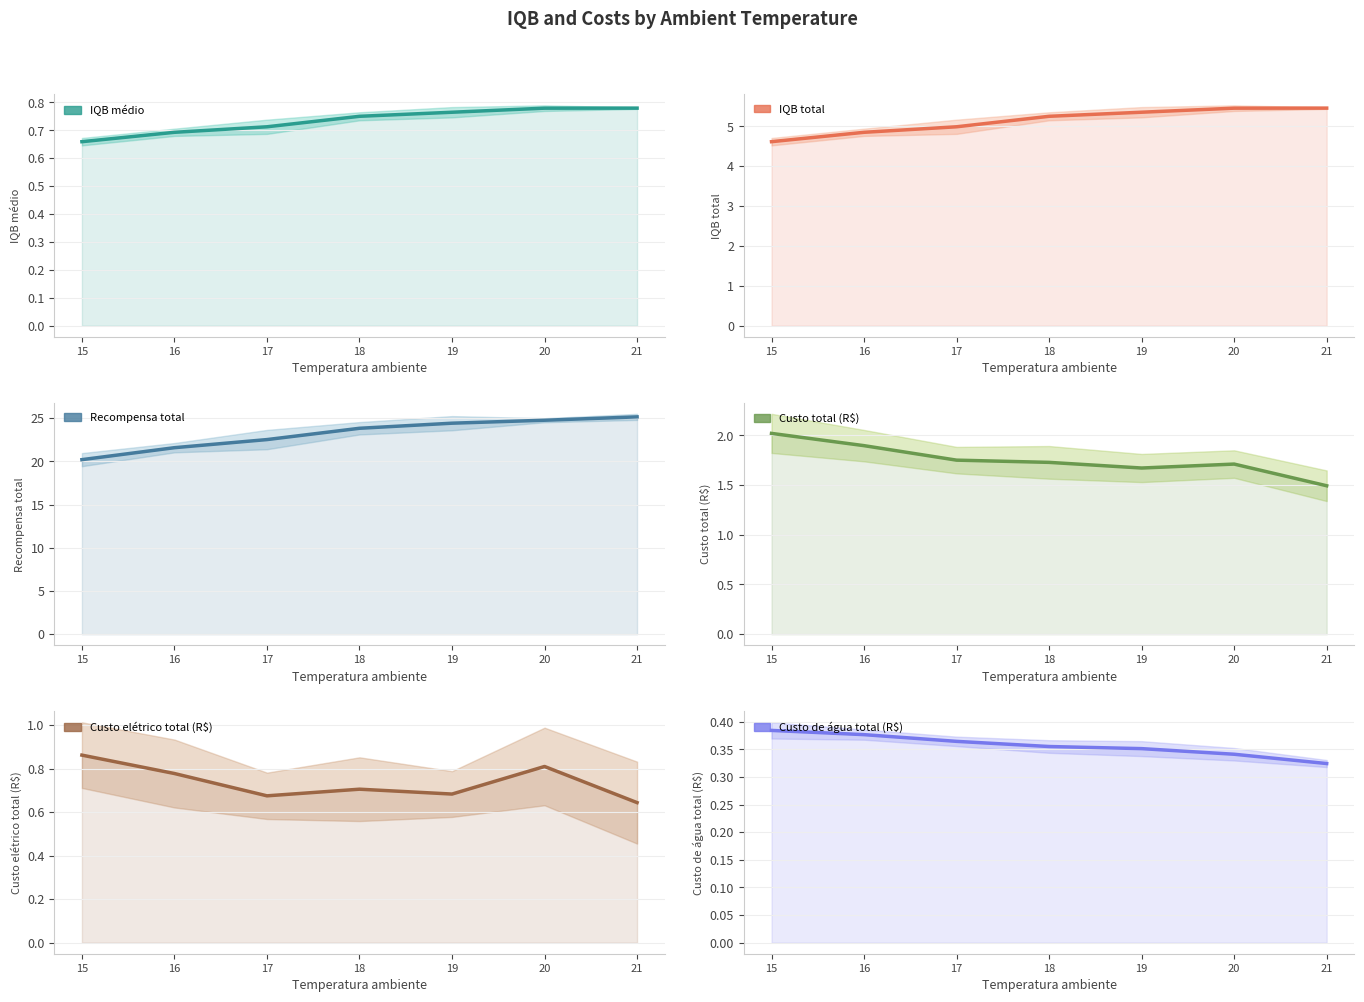

What value does the IQB total series have at 18?

5.3